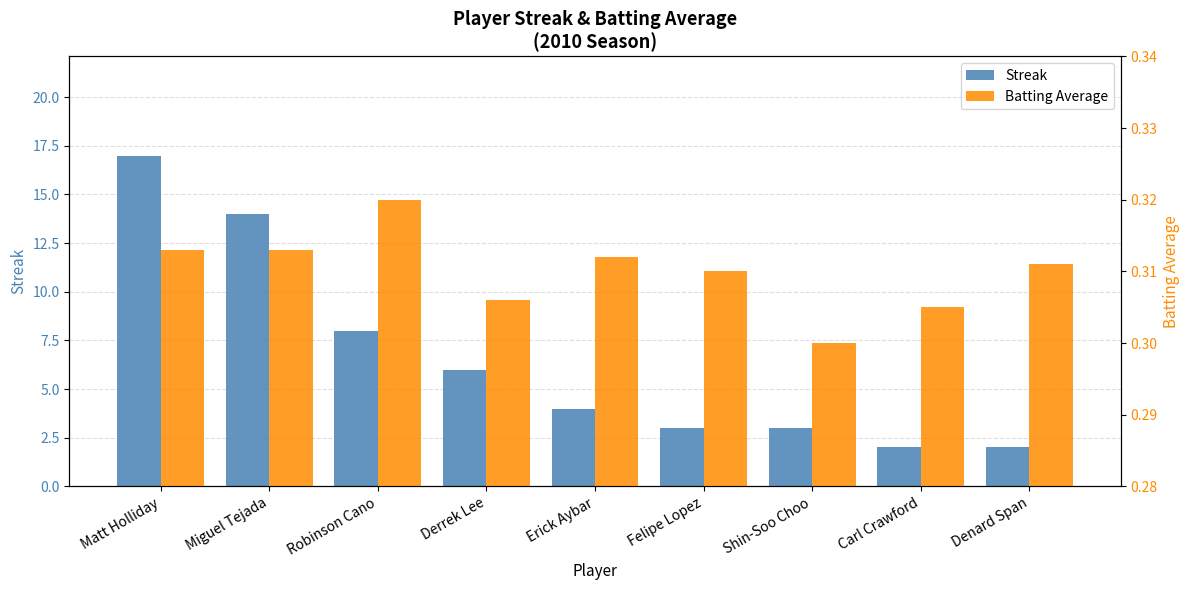

How many groups of bars are there?

9